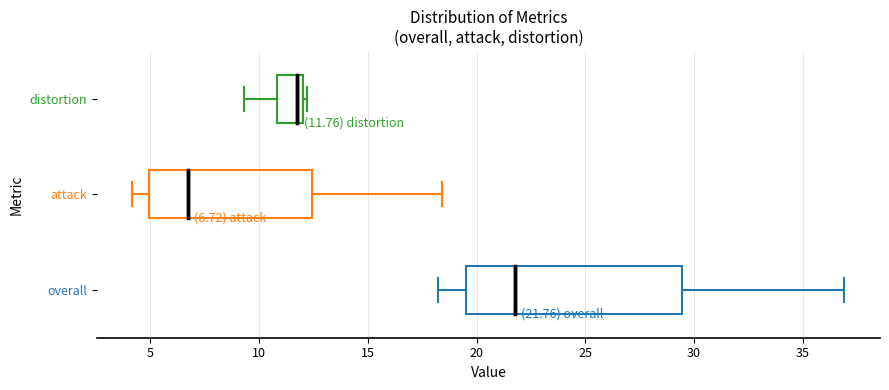

Which box is the widest, from its left edge to its right edge?

overall